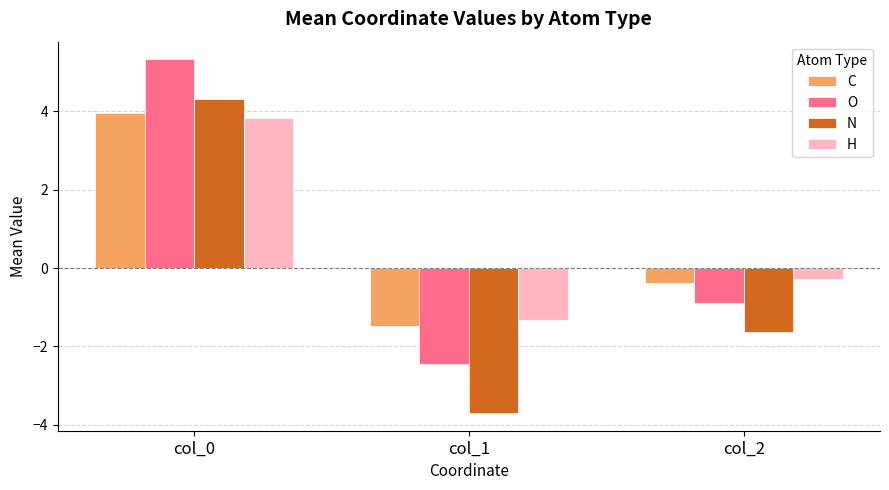

True or false: N has a value of -3.7 at col_1.

True